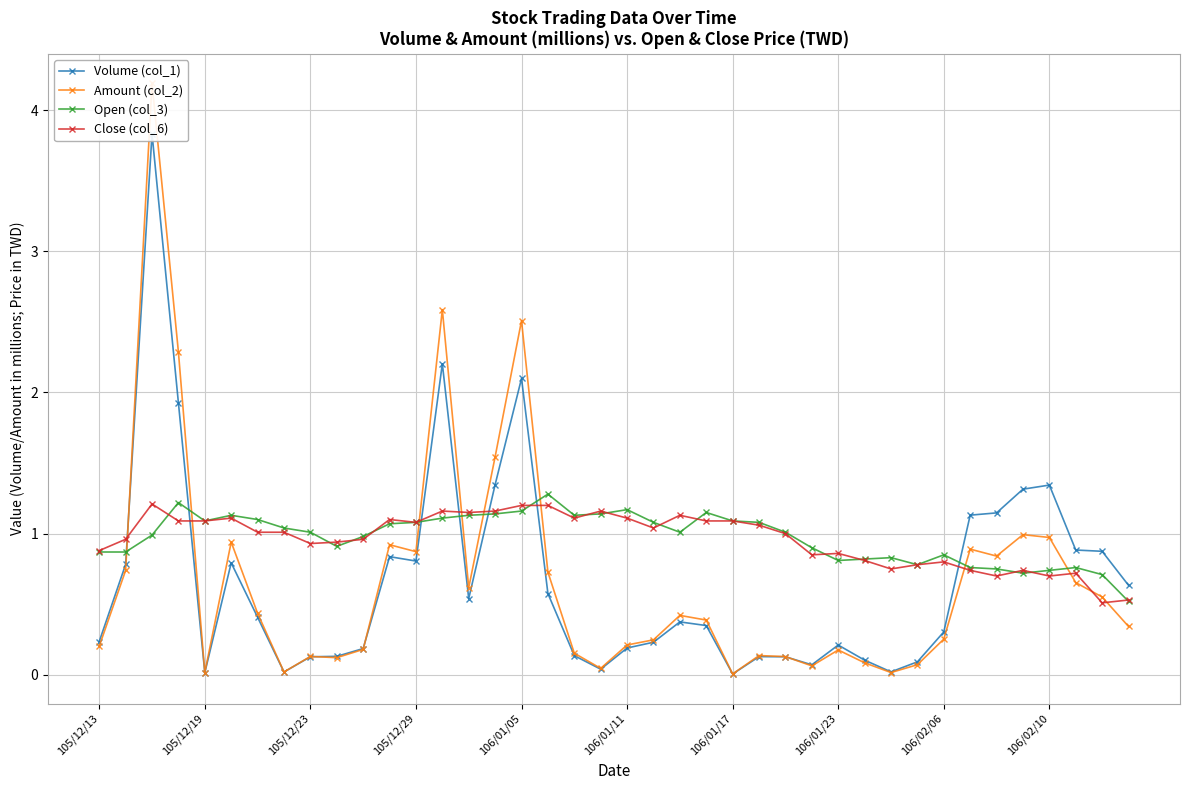

The Close (col_6) series shows 1.1 at 106/01/17. True or false?

True